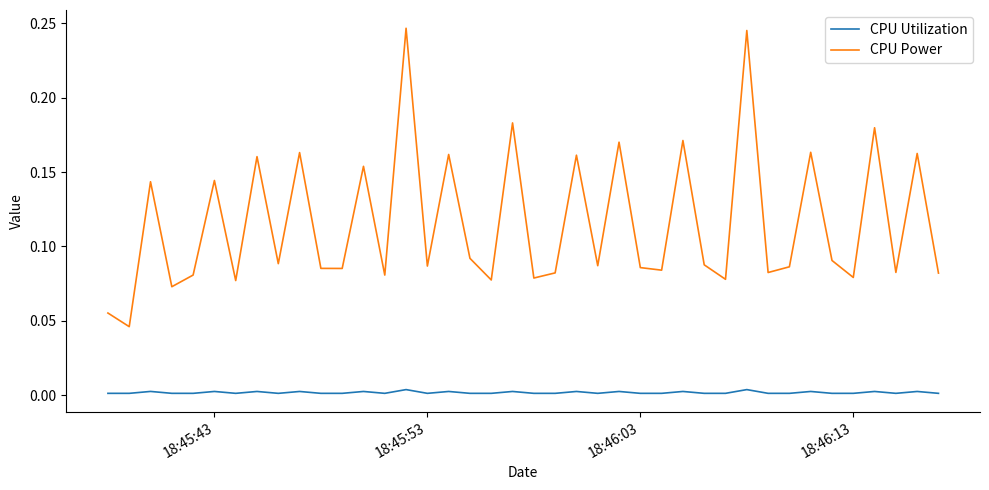

Rank the series by their maximum value, from lowest to highest.

CPU Utilization, CPU Power